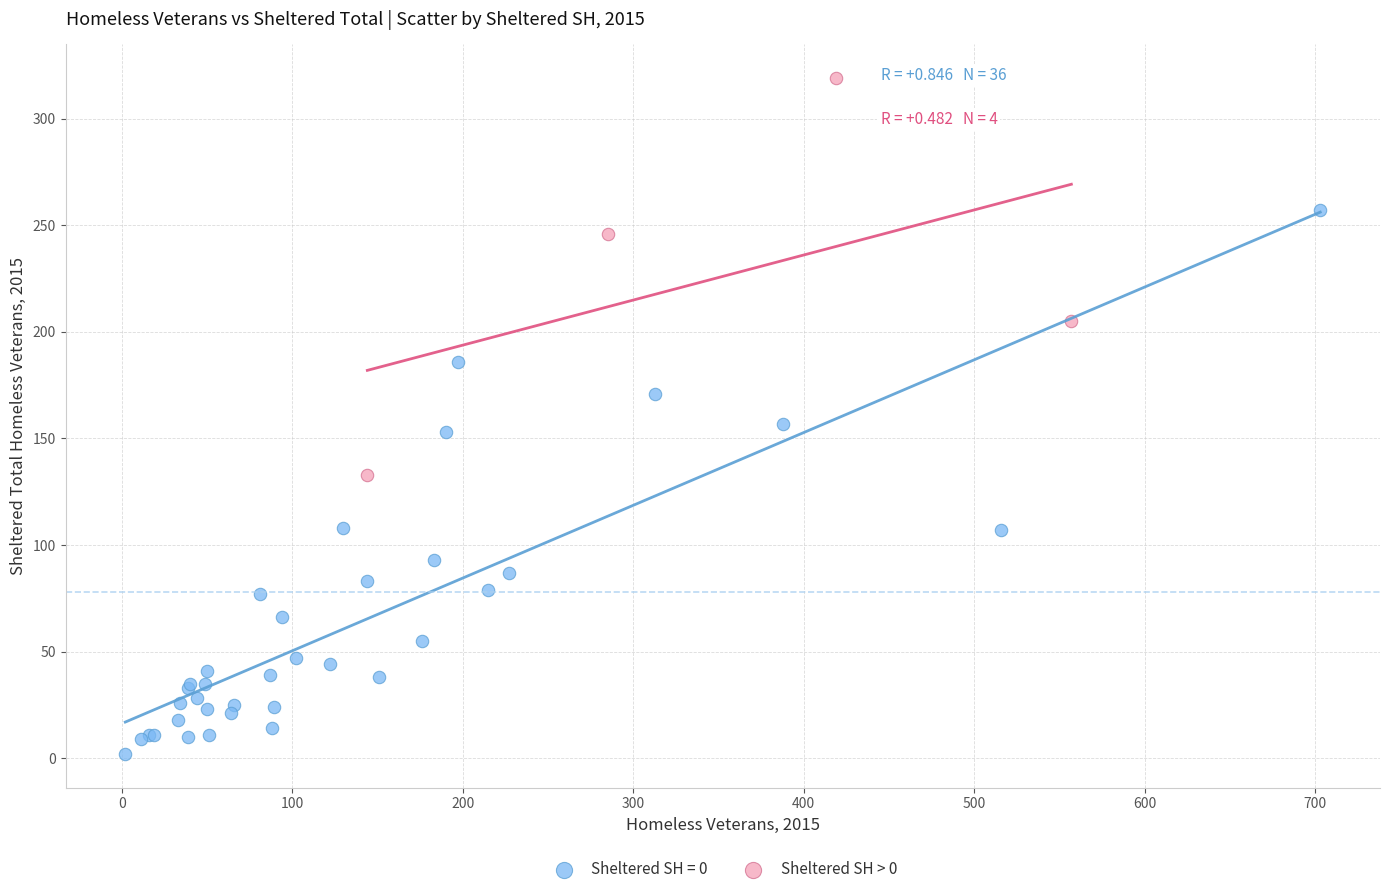

Which series has the widest spread of Y values?

Sheltered SH = 0